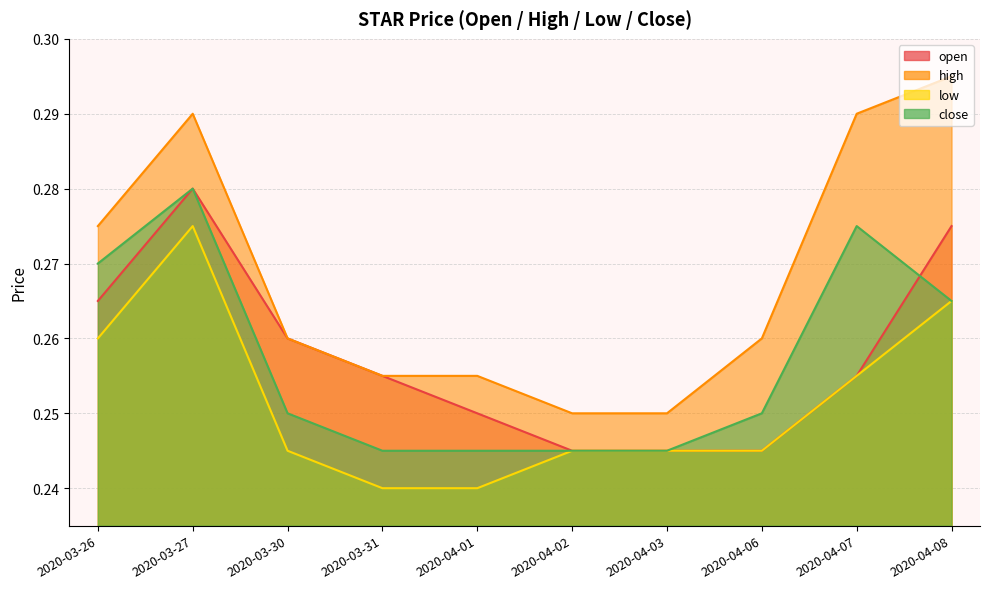

At how many categories does at least one series exceed 0?

10